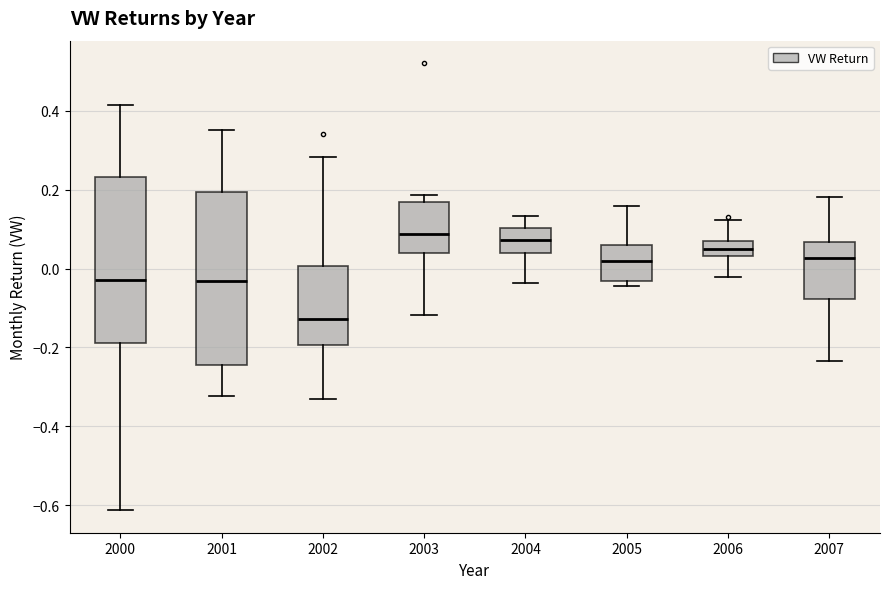

Reading left to right, transcribe this box plot: for each box, give where its median line is, the range the box spans, and where its two whiskers end, as read against the y-axis. The values are not printed on the chart, so give them approximately, as read against the axis.

2000: median -0.02, box -0.18 to 0.24, whiskers -0.62 to 0.42
2001: median -0.04, box -0.24 to 0.20, whiskers -0.32 to 0.36
2002: median -0.12, box -0.20 to 0.00, whiskers -0.34 to 0.28
2003: median 0.08, box 0.04 to 0.16, whiskers -0.12 to 0.18
2004: median 0.08, box 0.04 to 0.10, whiskers -0.04 to 0.14
2005: median 0.02, box -0.04 to 0.06, whiskers -0.04 (just below the box's lower edge) to 0.16
2006: median 0.06, box 0.04 to 0.08, whiskers -0.02 to 0.12
2007: median 0.02, box -0.08 to 0.06, whiskers -0.24 to 0.18